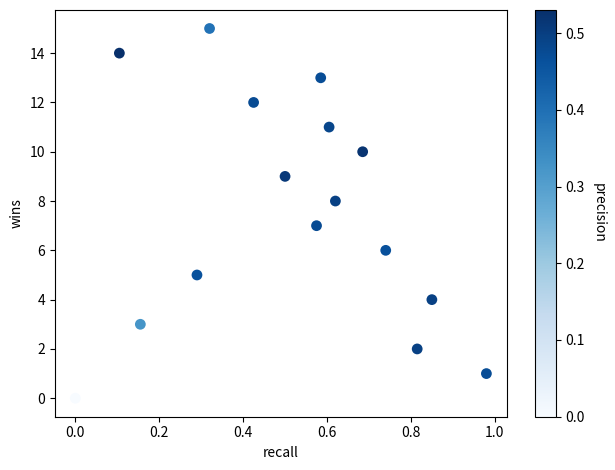

What is the range of Y values (max minus min)?

15